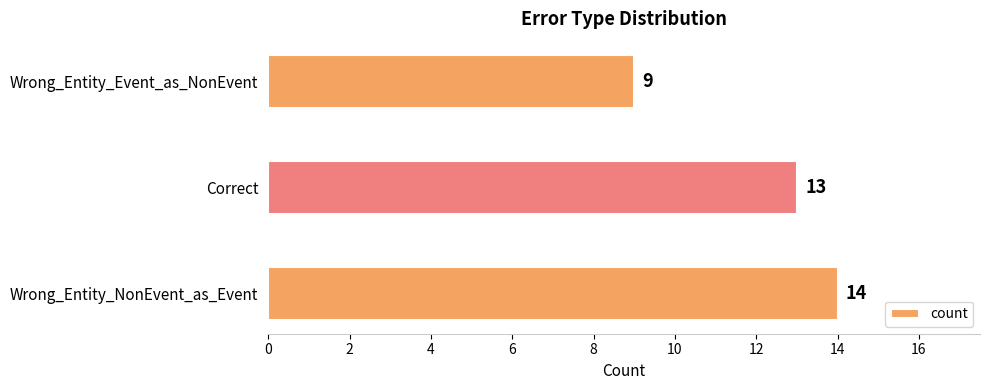

What is the difference between the second highest and minimum values?

4